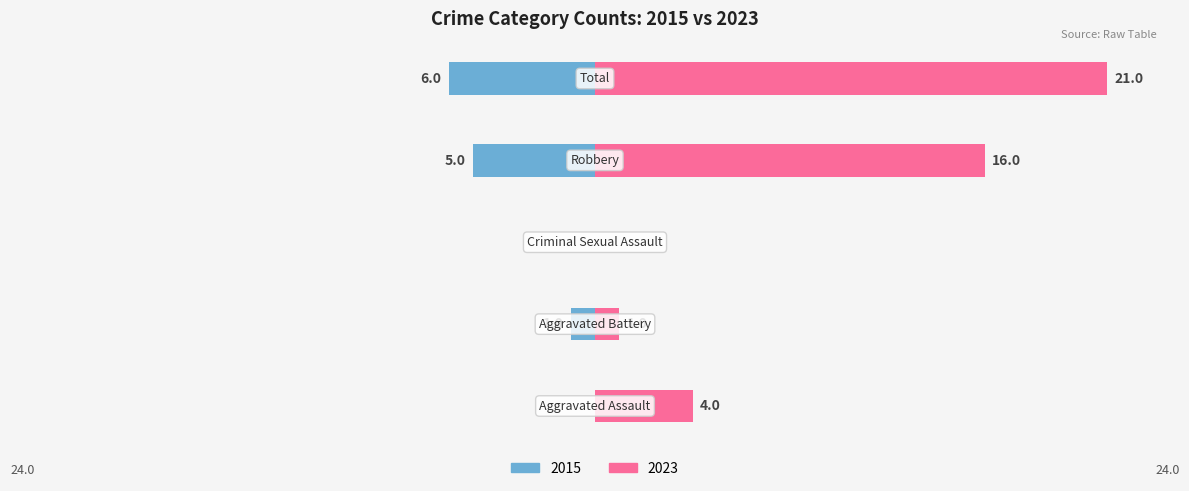

Reading right to left, extract all data points from this chart.

Left (Crime Count): Total=-6	Robbery=-5	Criminal Sexual Assault=0	Aggravated Battery=-1	Aggravated Assault=0
Right (Crime Count): Total=21	Robbery=16	Criminal Sexual Assault=0	Aggravated Battery=1	Aggravated Assault=4